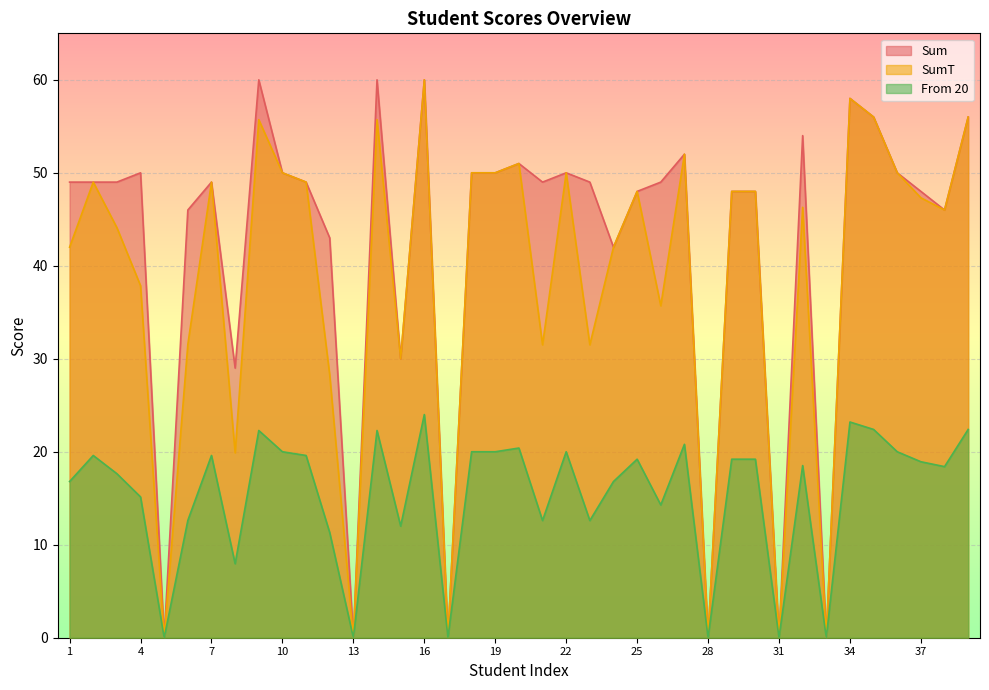

Between 13 and 1, which is larger?

1